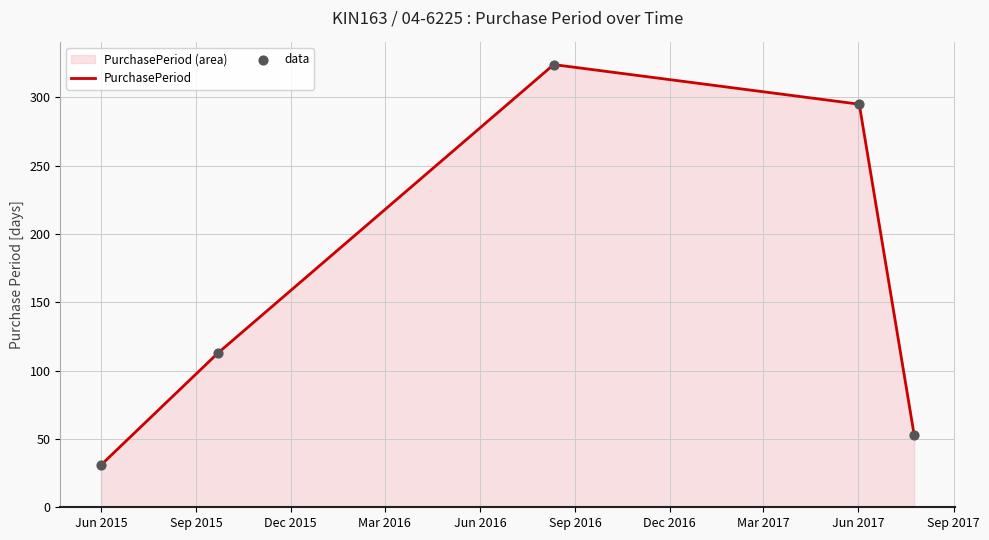

Which series has the largest total across all categories?

PurchasePeriod